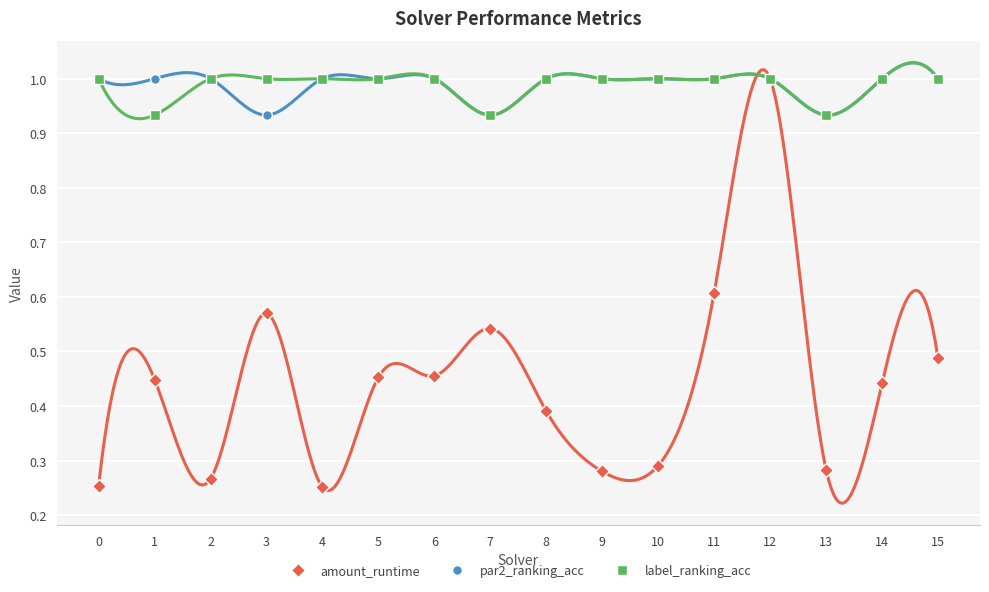

What is the total value across all series at 5?

2.5